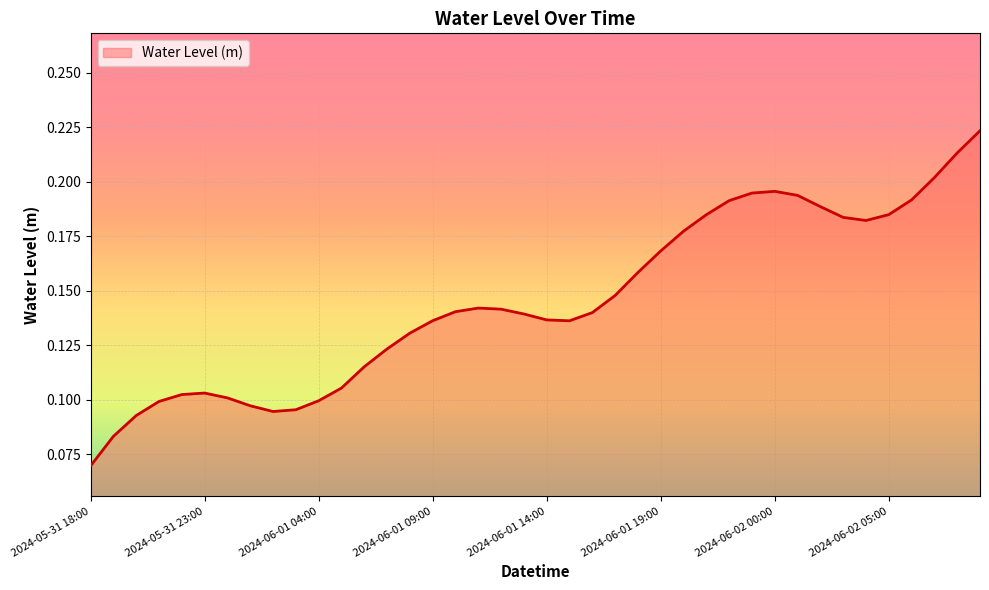

What is the label of the 31st point from the right?

2024-06-01 03:00